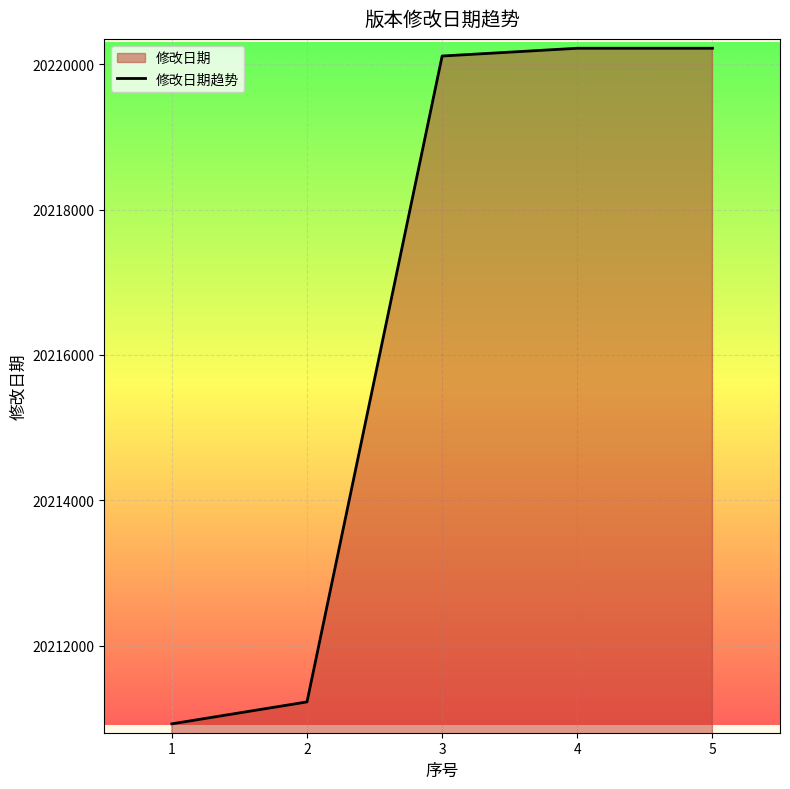

The value at 1 is 12975270. True or false?

False